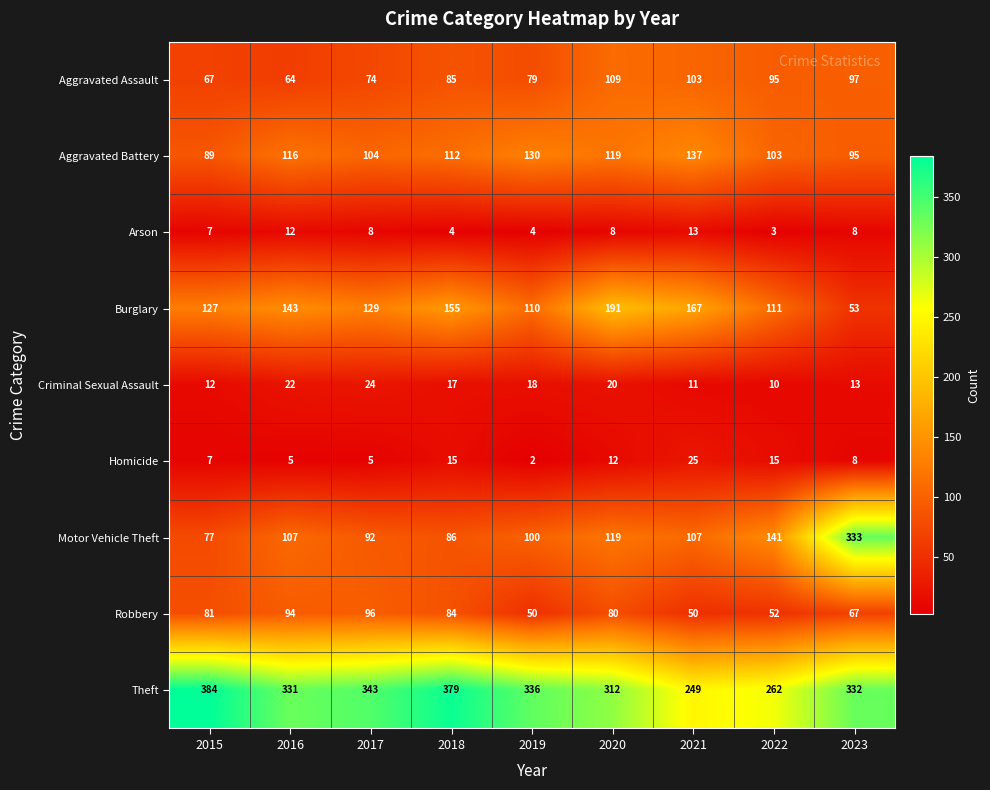

Rank the series by their maximum value, from highest to lowest.

Theft, Motor Vehicle Theft, Burglary, Aggravated Battery, Aggravated Assault, Robbery, Homicide, Criminal Sexual Assault, Arson